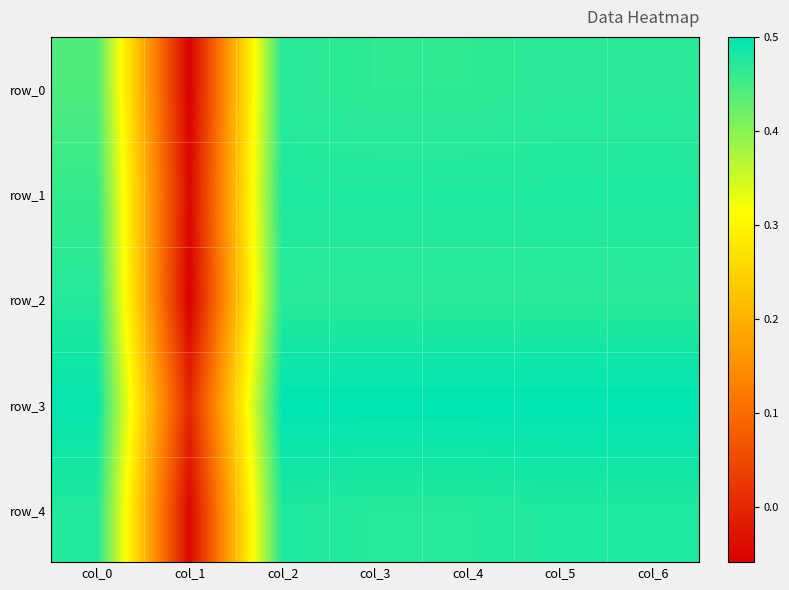

Reading left to right, what are all the values shown in this chart?

row_0: 0.4	-0.1	0.5	0.5	0.5	0.5	0.5
row_1: 0.5	-0.0	0.5	0.5	0.5	0.5	0.5
row_2: 0.5	-0.1	0.5	0.5	0.5	0.5	0.5
row_3: 0.5	0.0	0.5	0.5	0.5	0.5	0.5
row_4: 0.5	-0.0	0.5	0.5	0.5	0.5	0.5